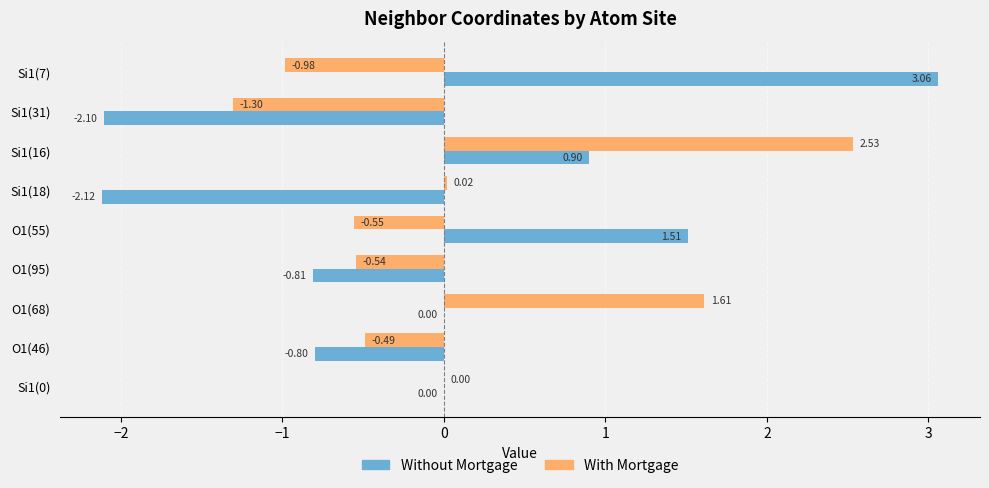

Which series has the largest total across all categories?

With Mortgage